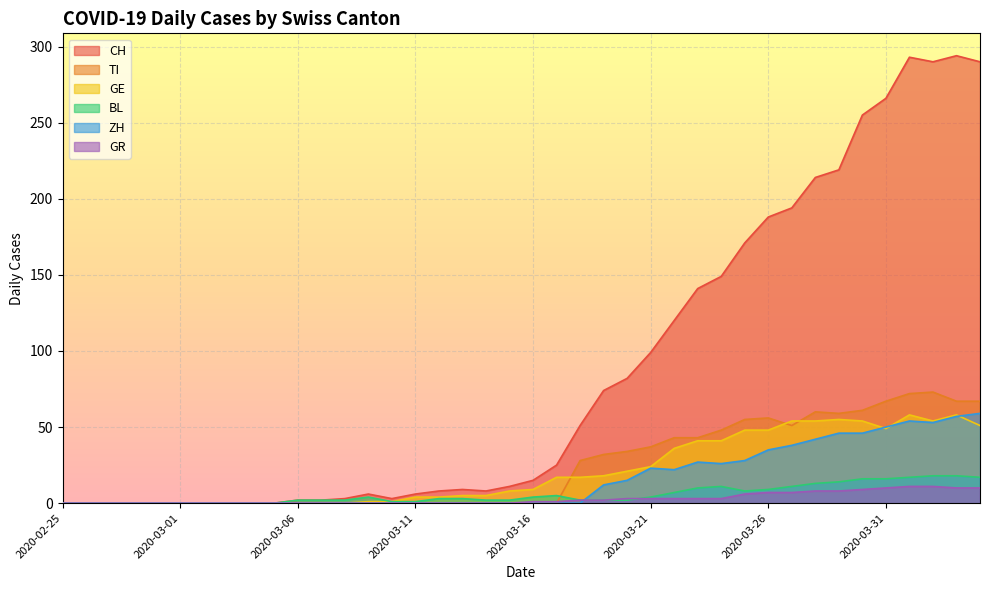

Read the GR value at 2020-03-22.

3